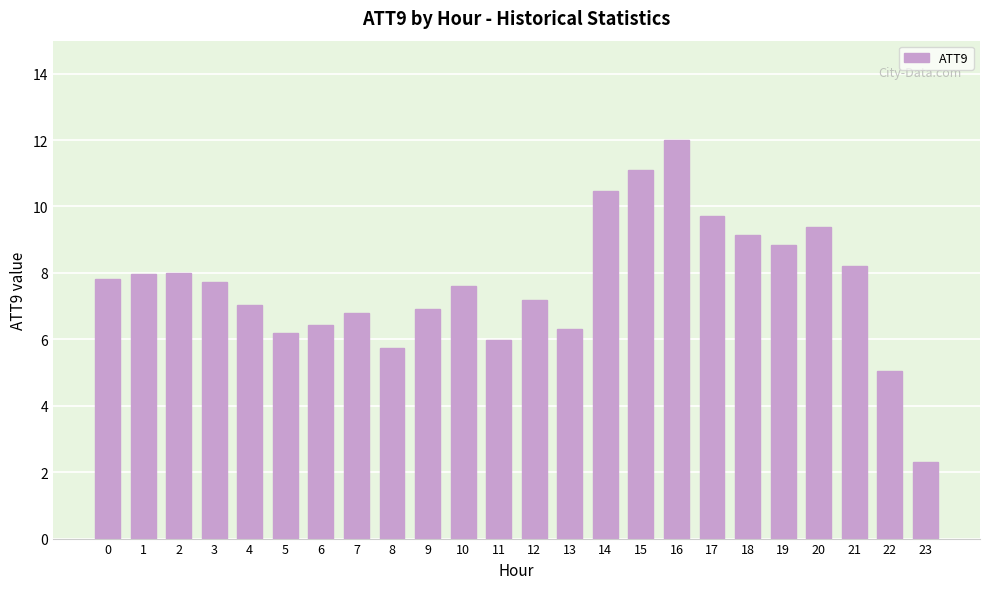

True or false: the data shows 15.8 at 14.

False